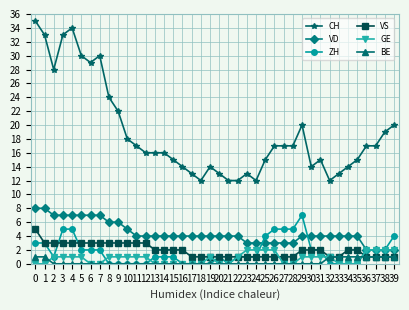

True or false: CH and ZH cross at least once.

False